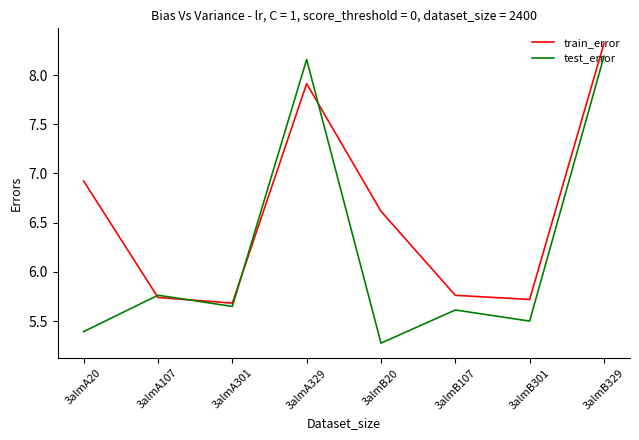

Rank the series by their average value, from highest to lowest.

train_error, test_error